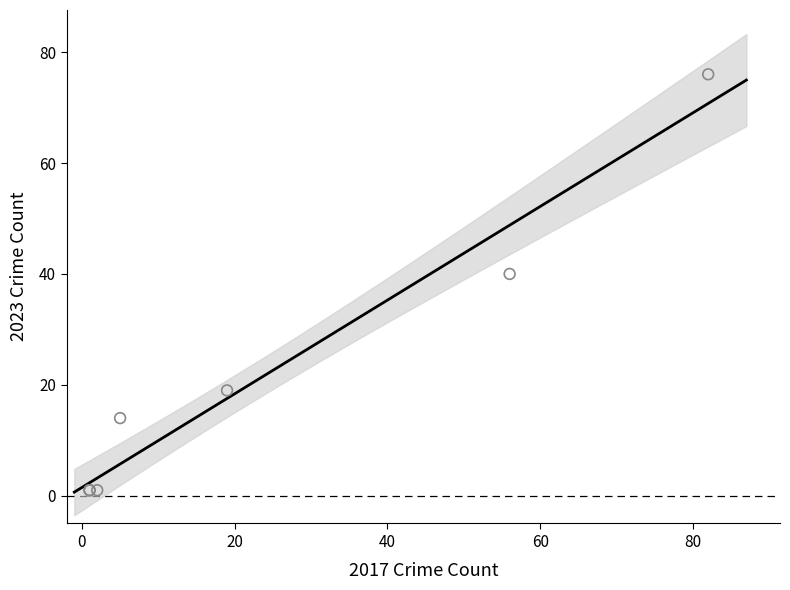

What Y value in the scatter plot is closest to 38?

40